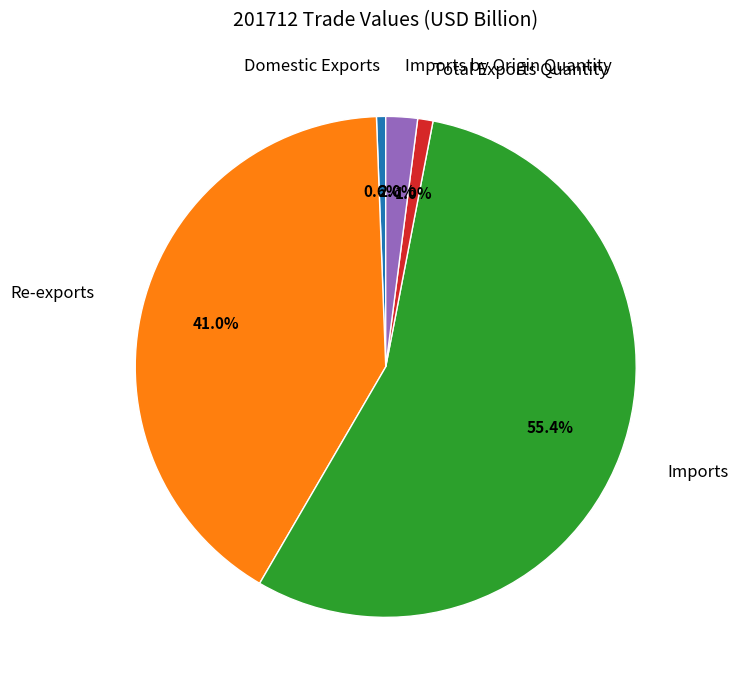

What is the largest slice in the pie chart?

Imports